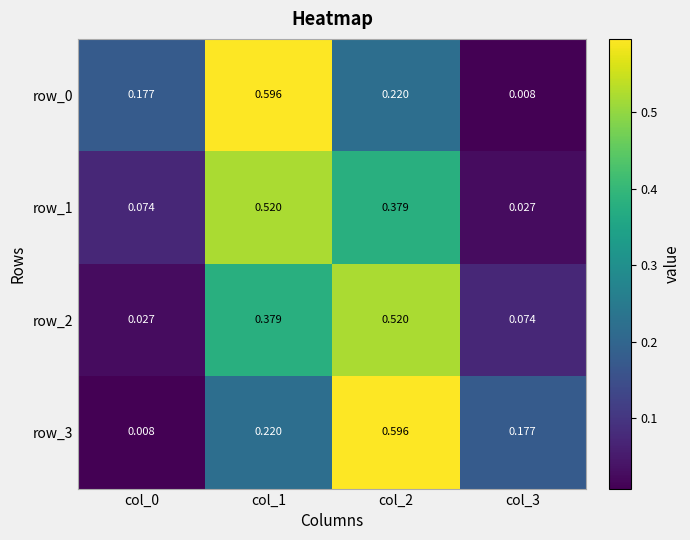

Is the value of row_2 at col_0 greater than the value of row_3 at col_3?

No